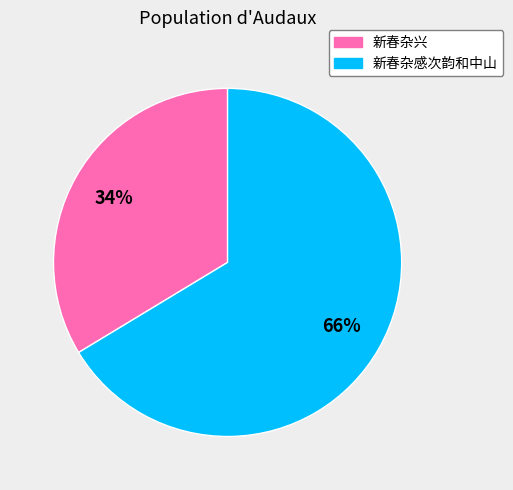

How many slices are in this pie chart?

2